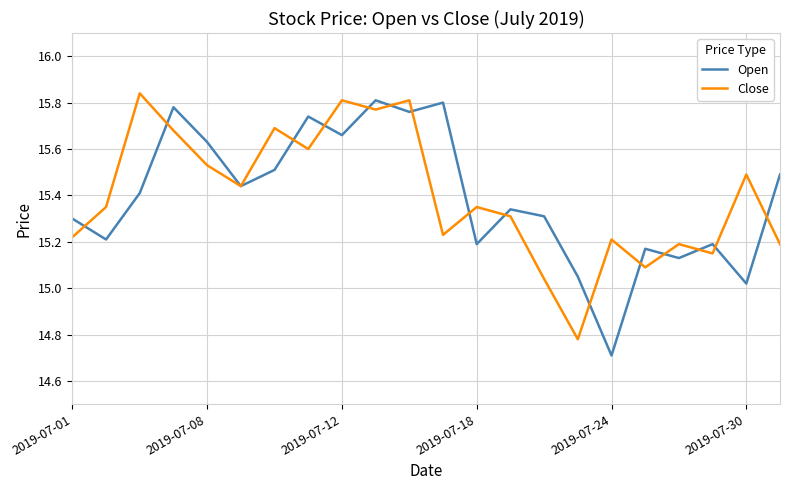

How many lines are shown in the chart?

2